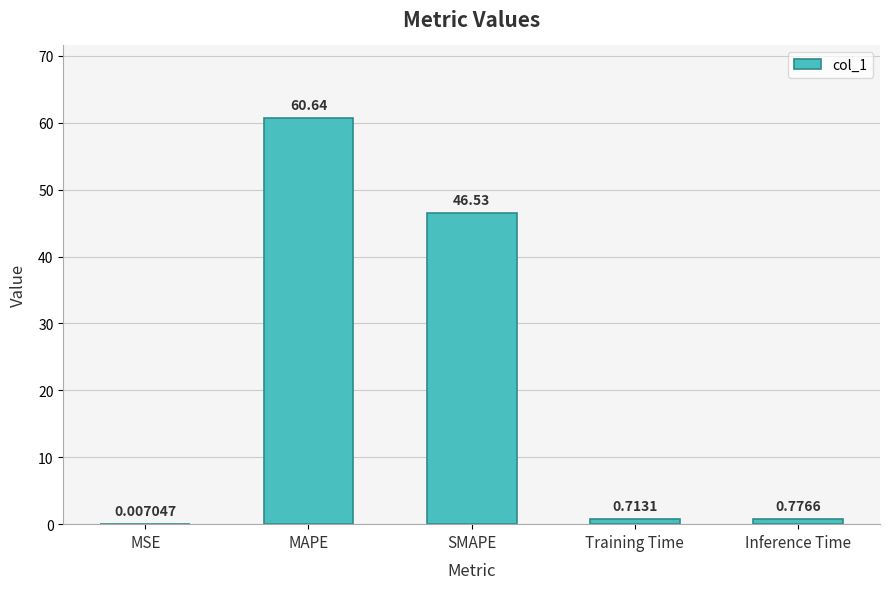

What is the sum of the values at MAPE and Training Time?

61.4